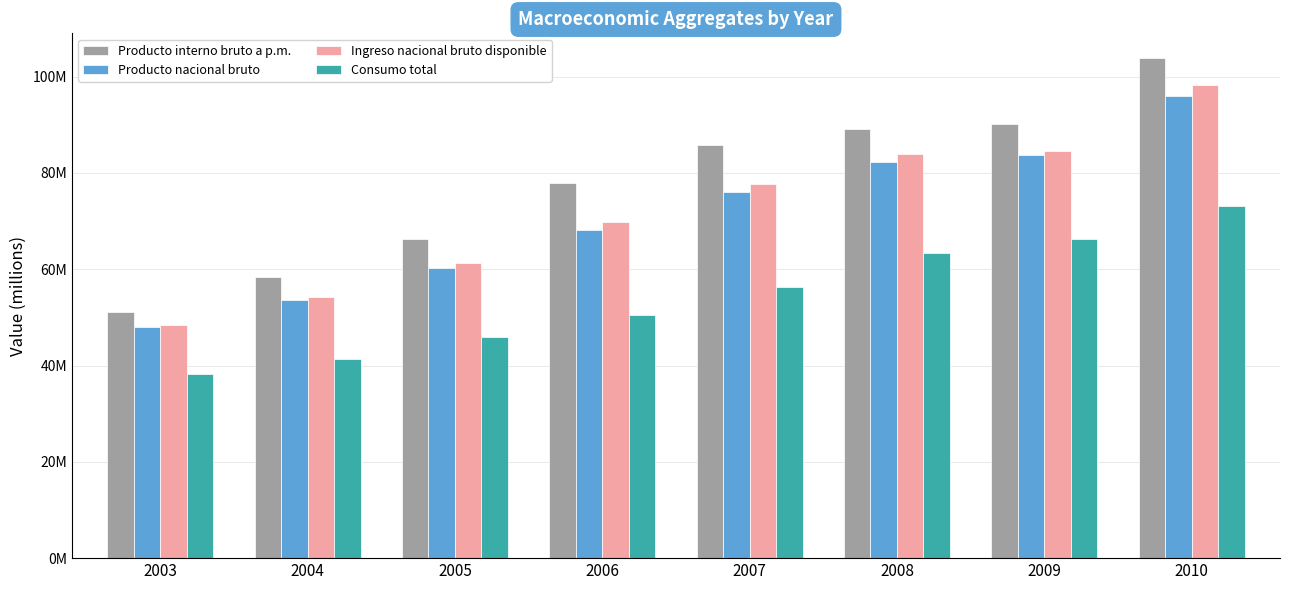

What is the value of the Producto interno bruto a p.m. bar at the 3rd from the left?

66192596